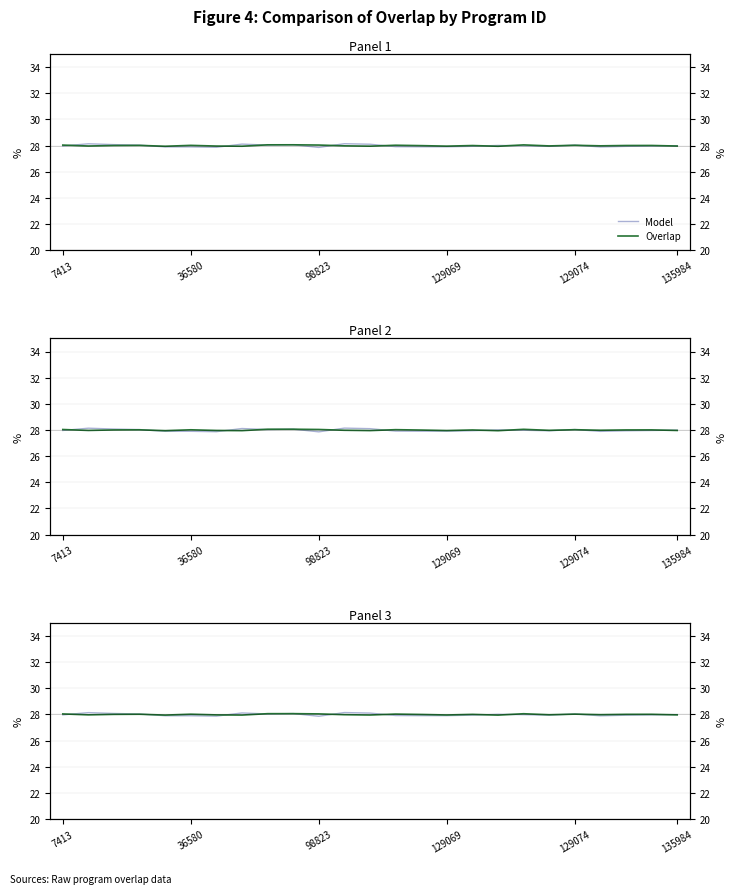

What is the value of the Model point at the 11th from the left?

27.9